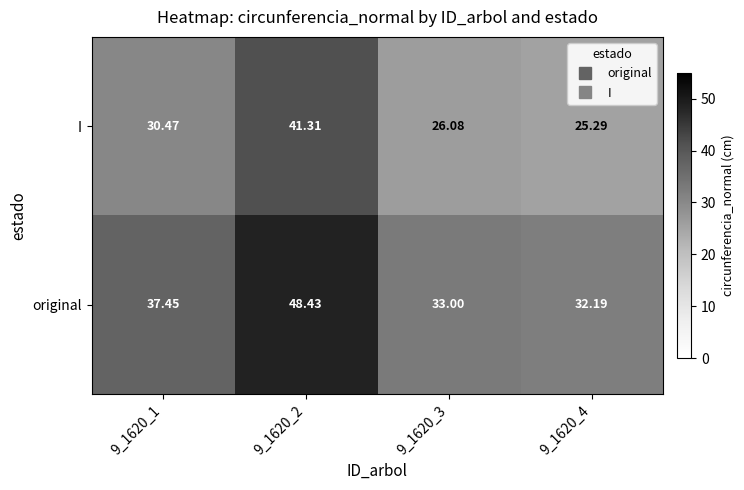

Between 9_1620_3 and 9_1620_4, which series saw the biggest shift?

original